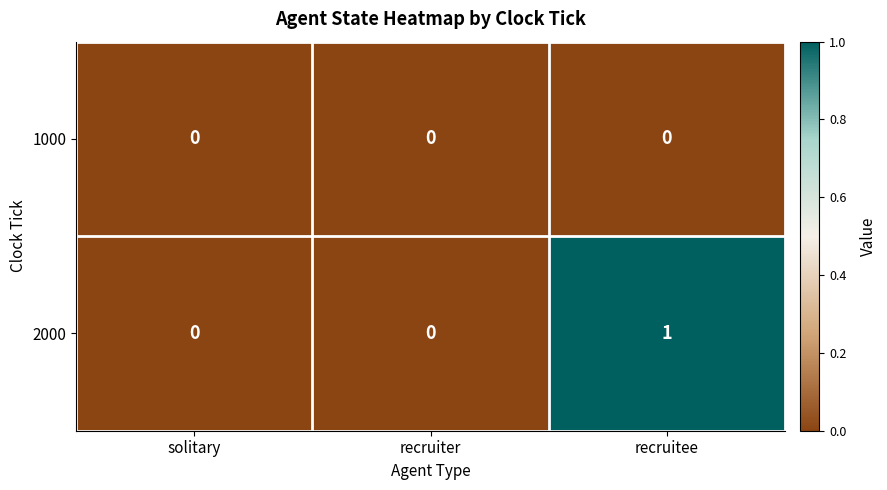

Count the 2000 values in the range 0 to 1.

3